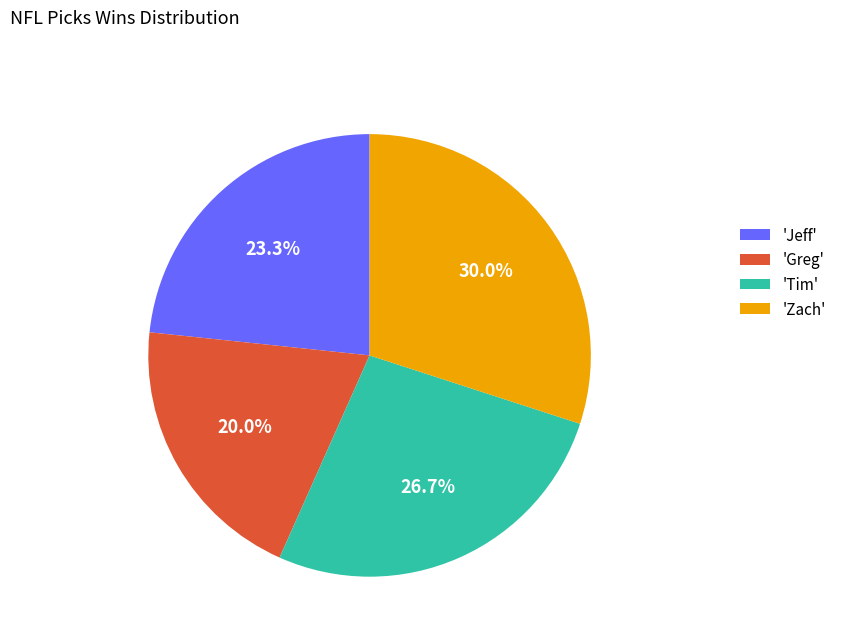

What is the largest slice in the pie chart?

'Zach'